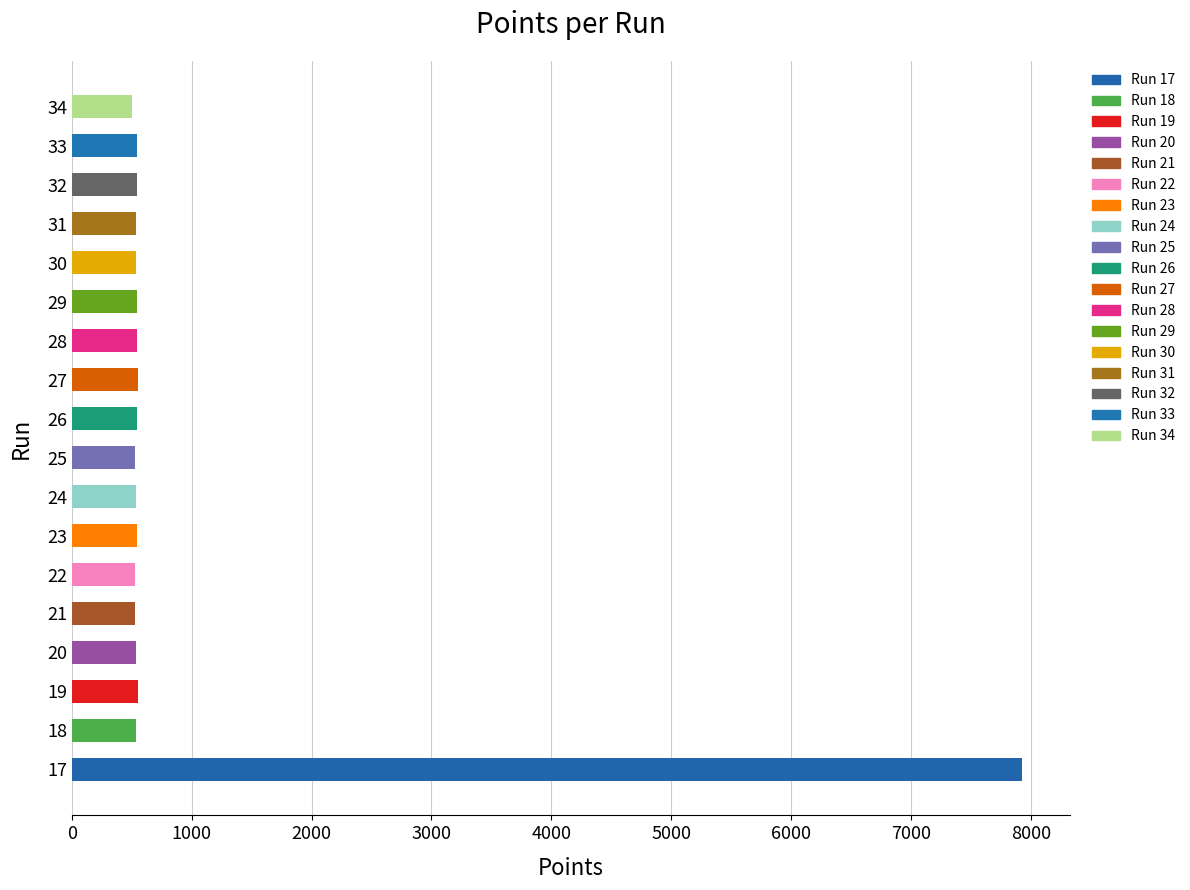

What is the change in value from 28 to 33?

-2